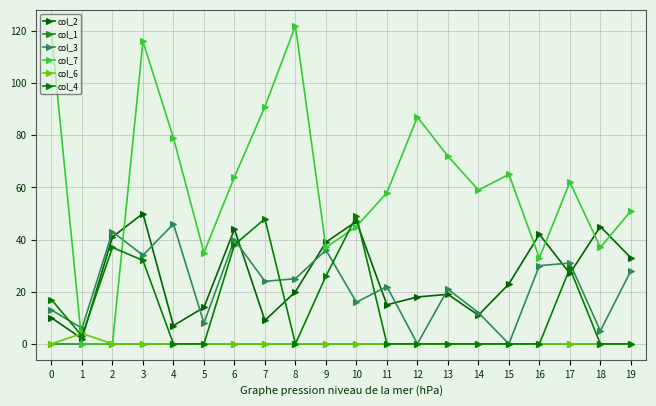

Between which two adjacent categories do col_4 and col_6 first intersect?

0 and 1